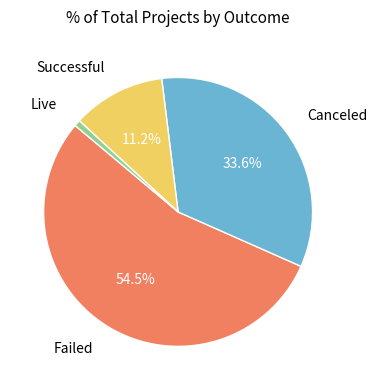

Does any single category account for the majority?

Yes